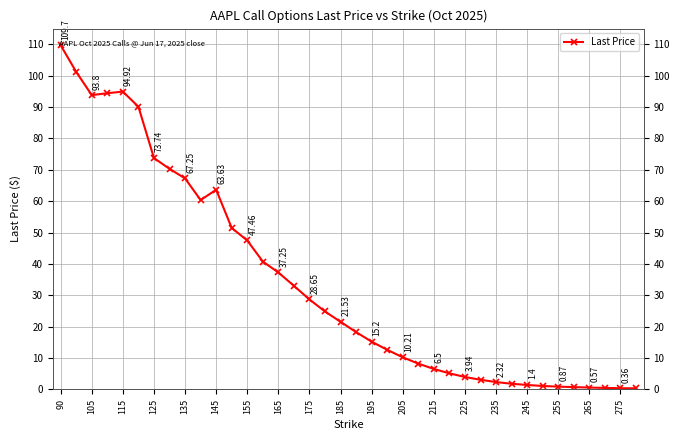

What position from the left is 19?

20